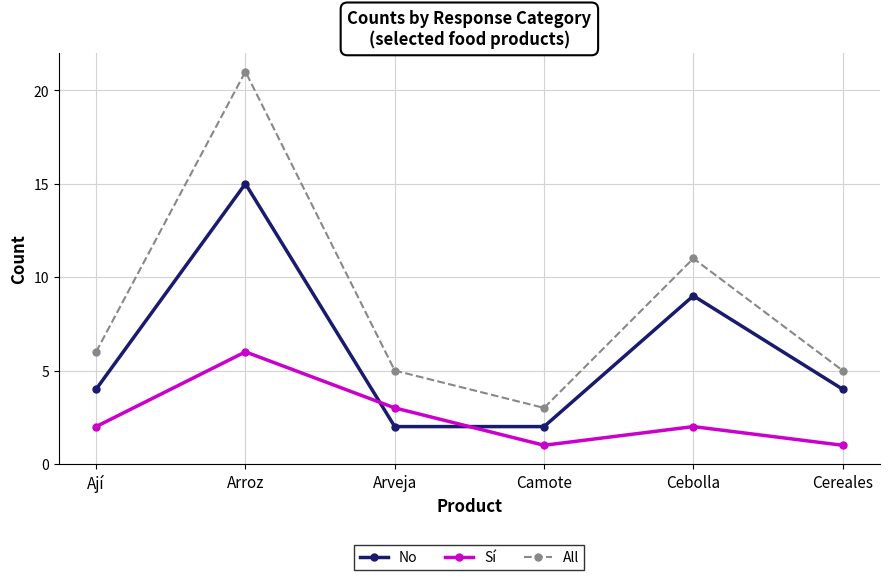

What is the label of the 3rd point from the left?

Arveja